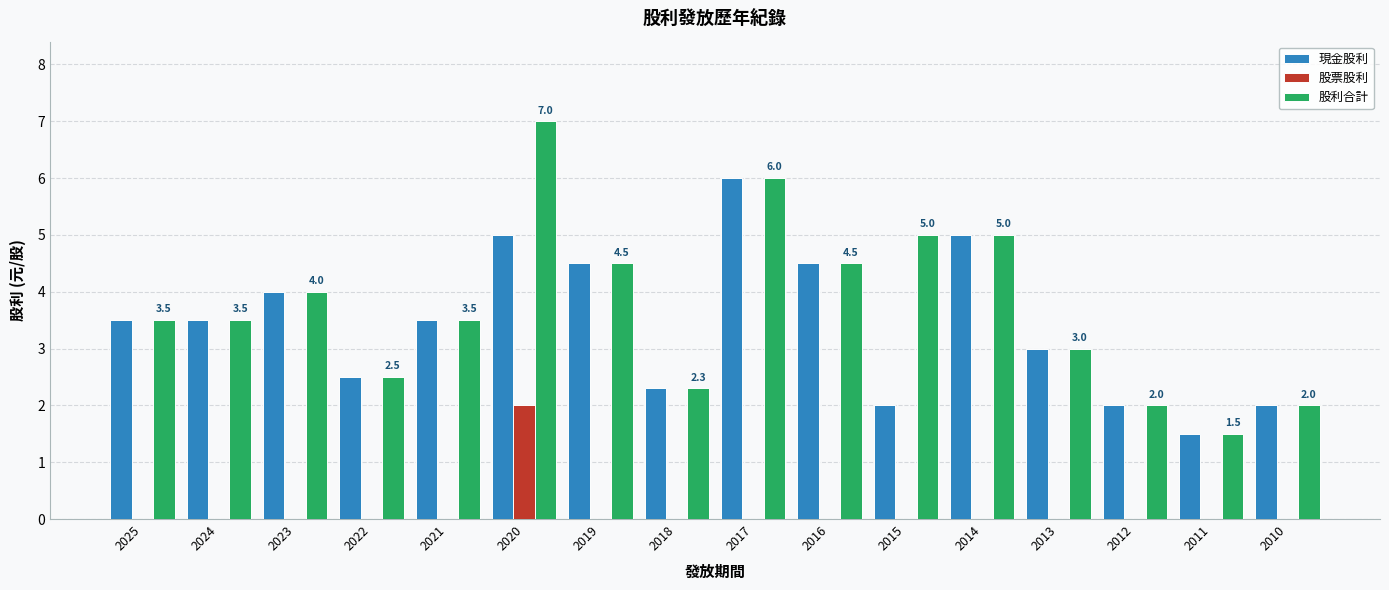

Is it true that 現金股利 equals 6.0 at 2017?

True